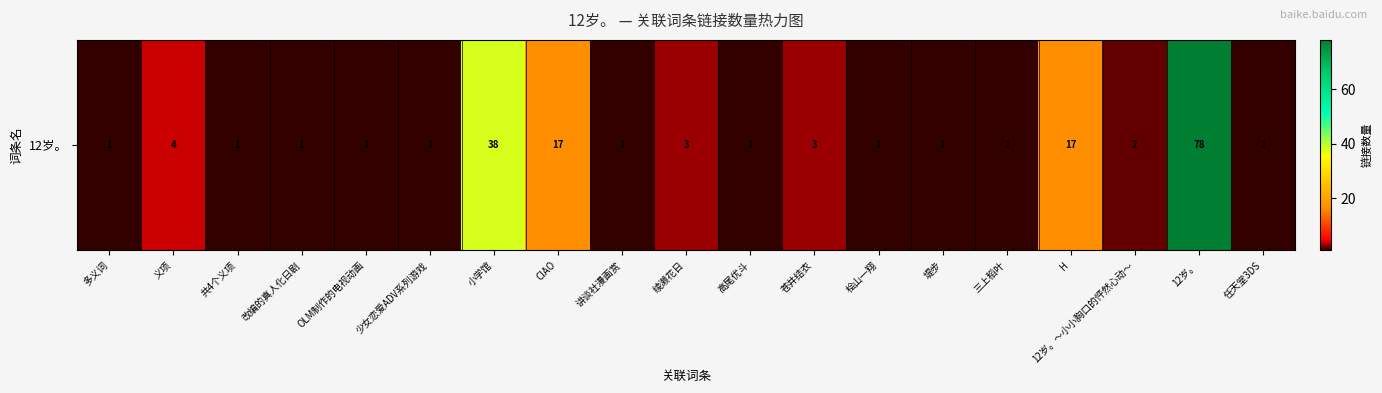

What is the change in value from 义项 to 苍井结衣?

-1